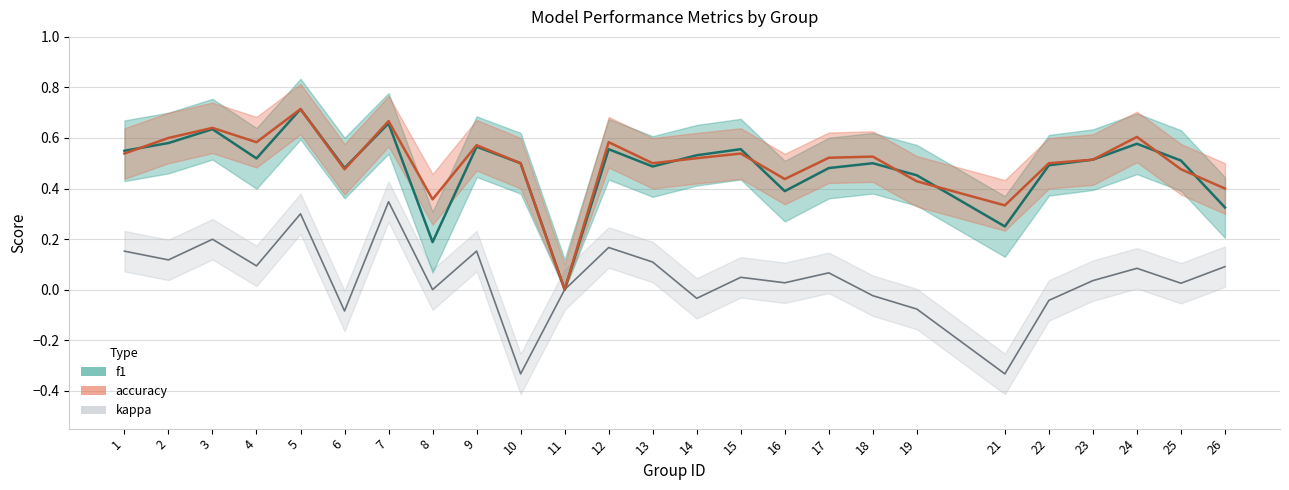

What is the highest value of the f1 series?

0.7